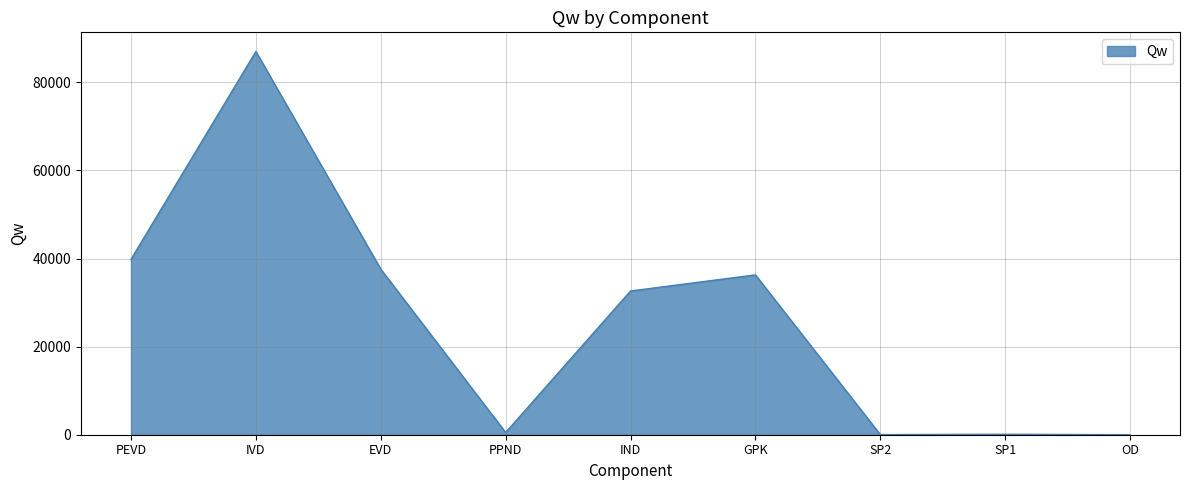

What is the average value?

25996.9